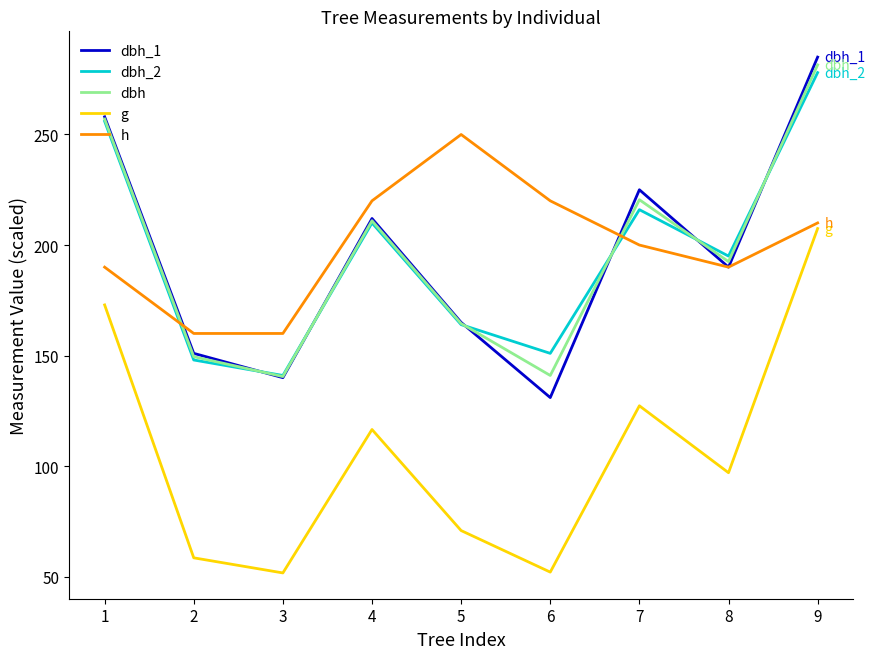

True or false: dbh has a value of 229.1 at 3.

False